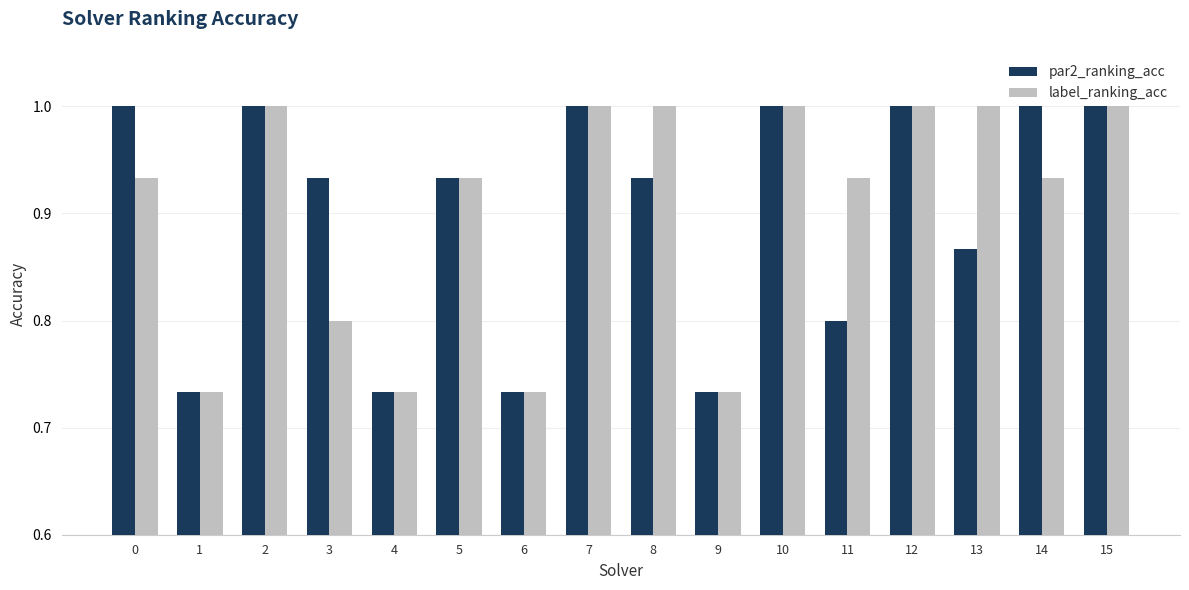

What is the maximum value shown in the chart?

1.0